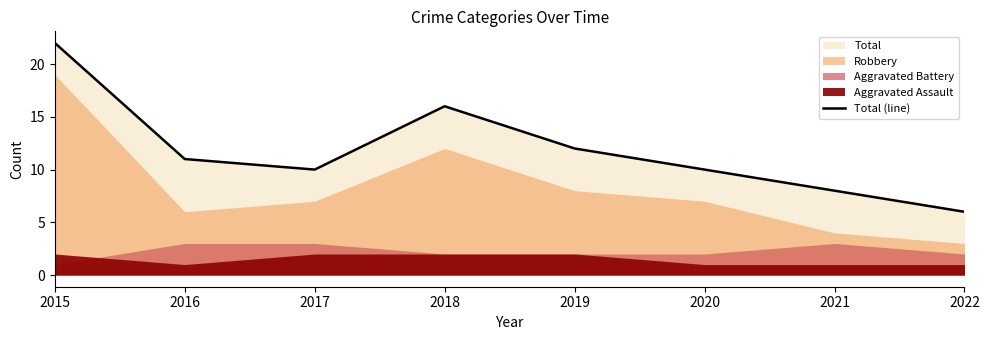

Reading left to right, what are all the values shown in this chart?

22	11	10	16	12	10	8	6